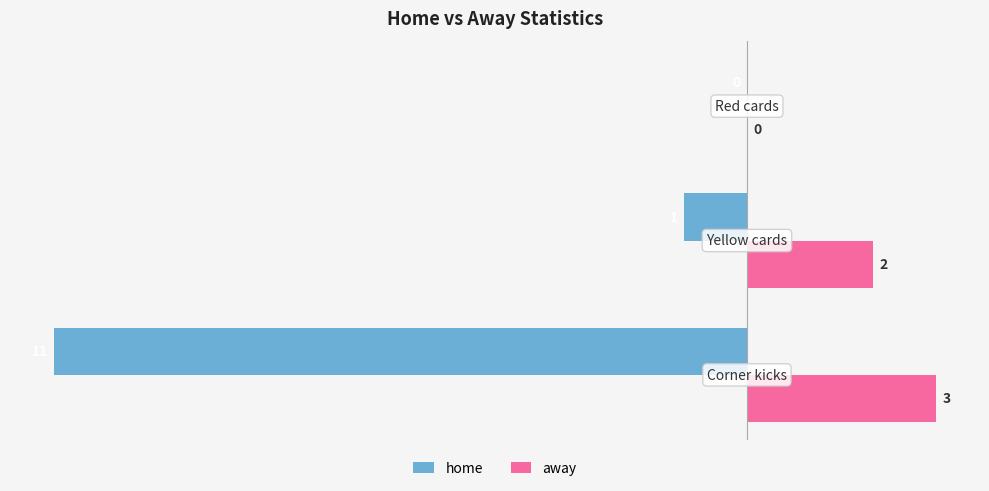

How many away values are between 0 and 3?

3